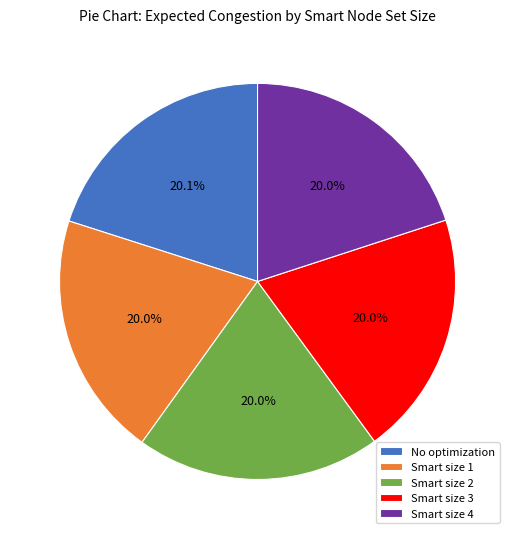

What is the ratio of the value at No optimization to the value at Smart size 1?

1.0